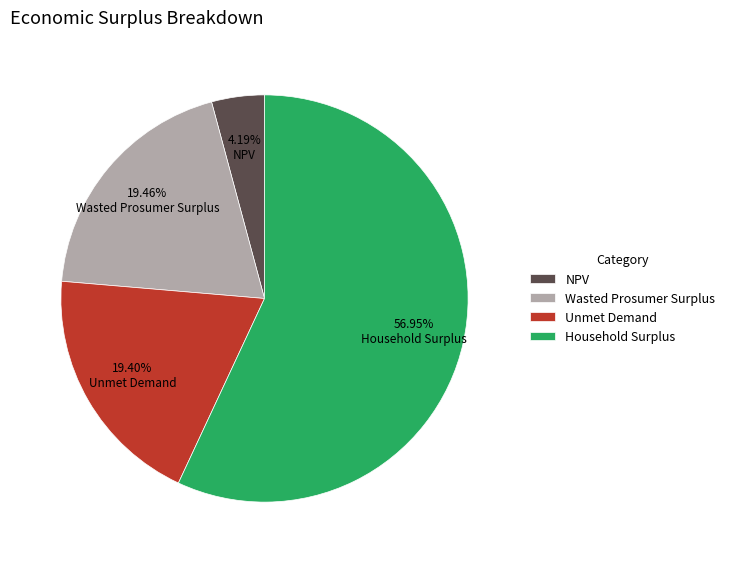

How many slices are in this pie chart?

4